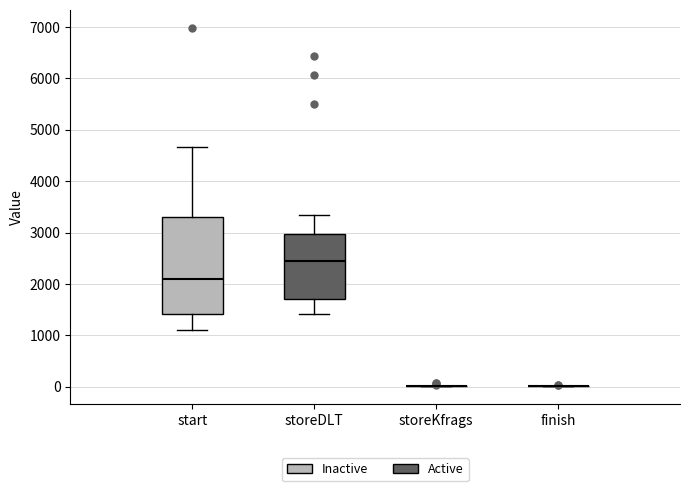

Reading left to right, read every box against the y-axis: the position of its median line, the range the box covers, and the ends of its whiskers. The values are not printed on the chart, so give them approximately, as read against the axis.

start: median 2100, box 1400 to 3300, whiskers 1100 to 4700
storeDLT: median 2400, box 1700 to 3000, whiskers 1400 to 3300
storeKfrags: box collapsed to a line at 0, whiskers 0 to 0
finish: box collapsed to a line at 0, whiskers 0 to 0